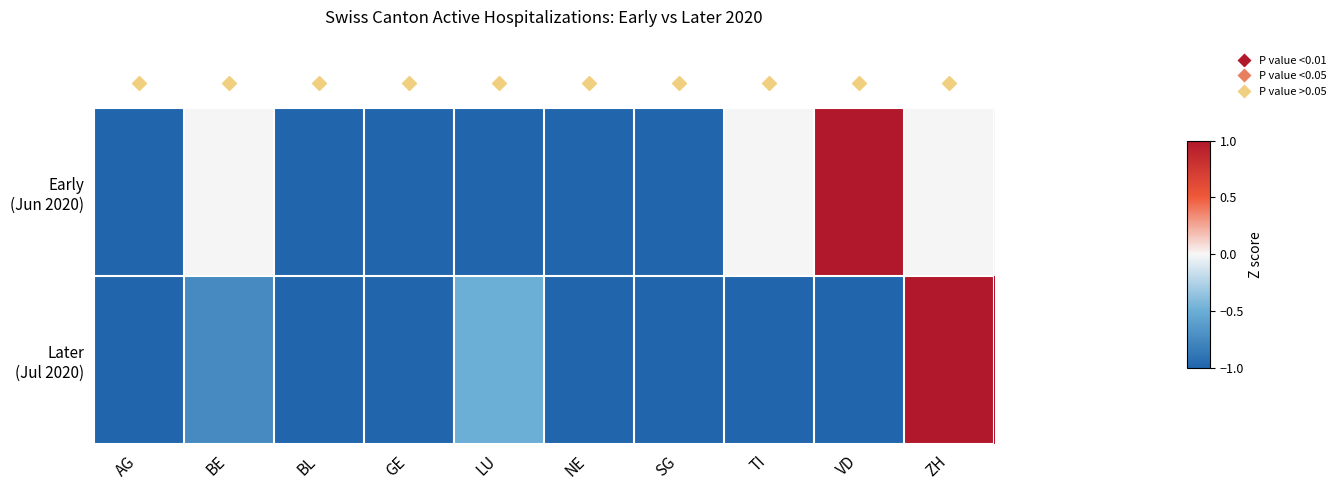

List the series in order of their peak value, highest first.

Early (Jun 2020), Later (Jul 2020)